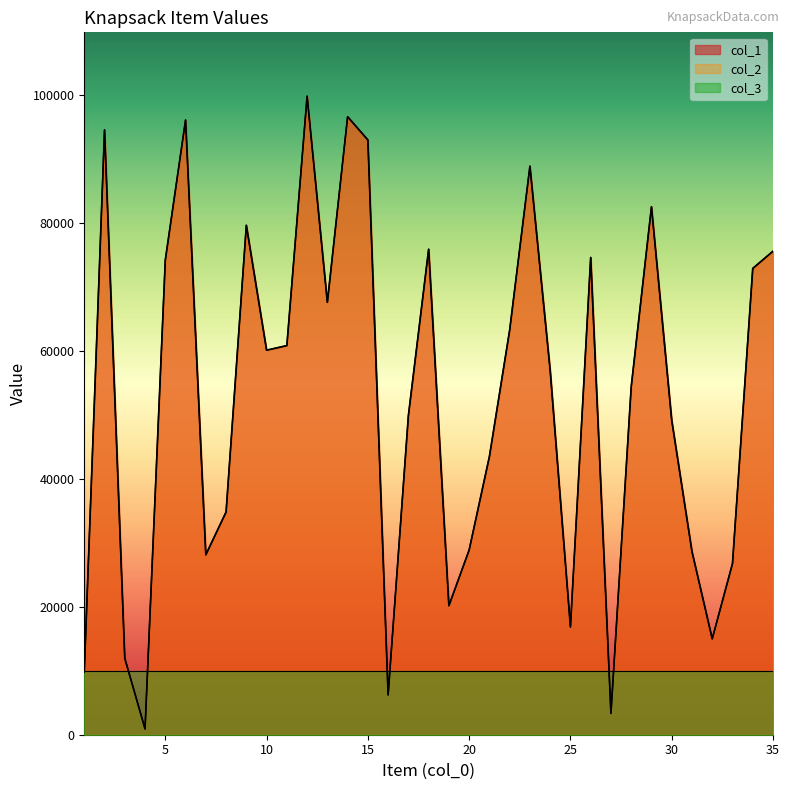

Reading right to left, extract all data points from this chart.

col_1: 35=75597	34=72901	33=26760	32=14993	31=28637	30=49164	29=82541	28=54390	27=3335	26=74616	25=16847	24=56942	23=88887	22=63262	21=43496	20=28883	19=20175	18=75905	17=49887	16=6222	15=92987	14=96620	13=67599	12=99832	11=60839	10=60119	9=79650	8=34819	7=28137	6=96106	5=74219	4=906	3=11939	2=94572	1=9830
col_2: 35=75597	34=72901	33=26760	32=14993	31=28637	30=49164	29=82541	28=54390	27=3335	26=74616	25=16847	24=56942	23=88887	22=63262	21=43496	20=28883	19=20175	18=75905	17=49887	16=6222	15=92987	14=96620	13=67599	12=99832	11=60839	10=60119	9=79650	8=34819	7=28137	6=96106	5=74219	4=906	3=11939	2=94572	1=9830